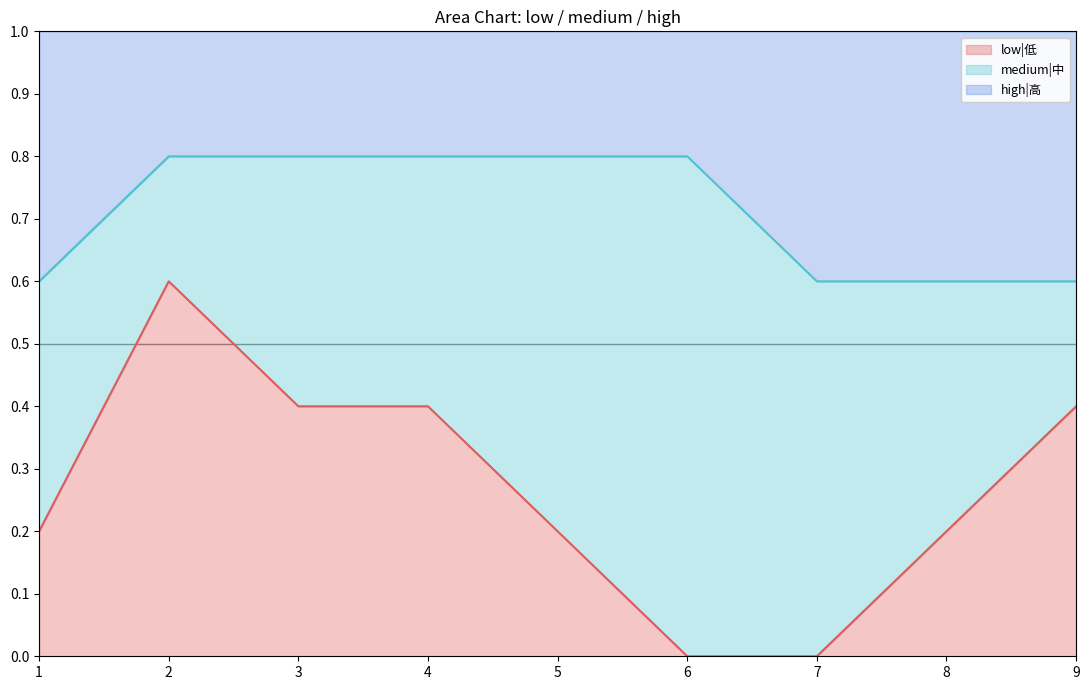

True or false: low|低 has a value of 0.2 at 9.

False